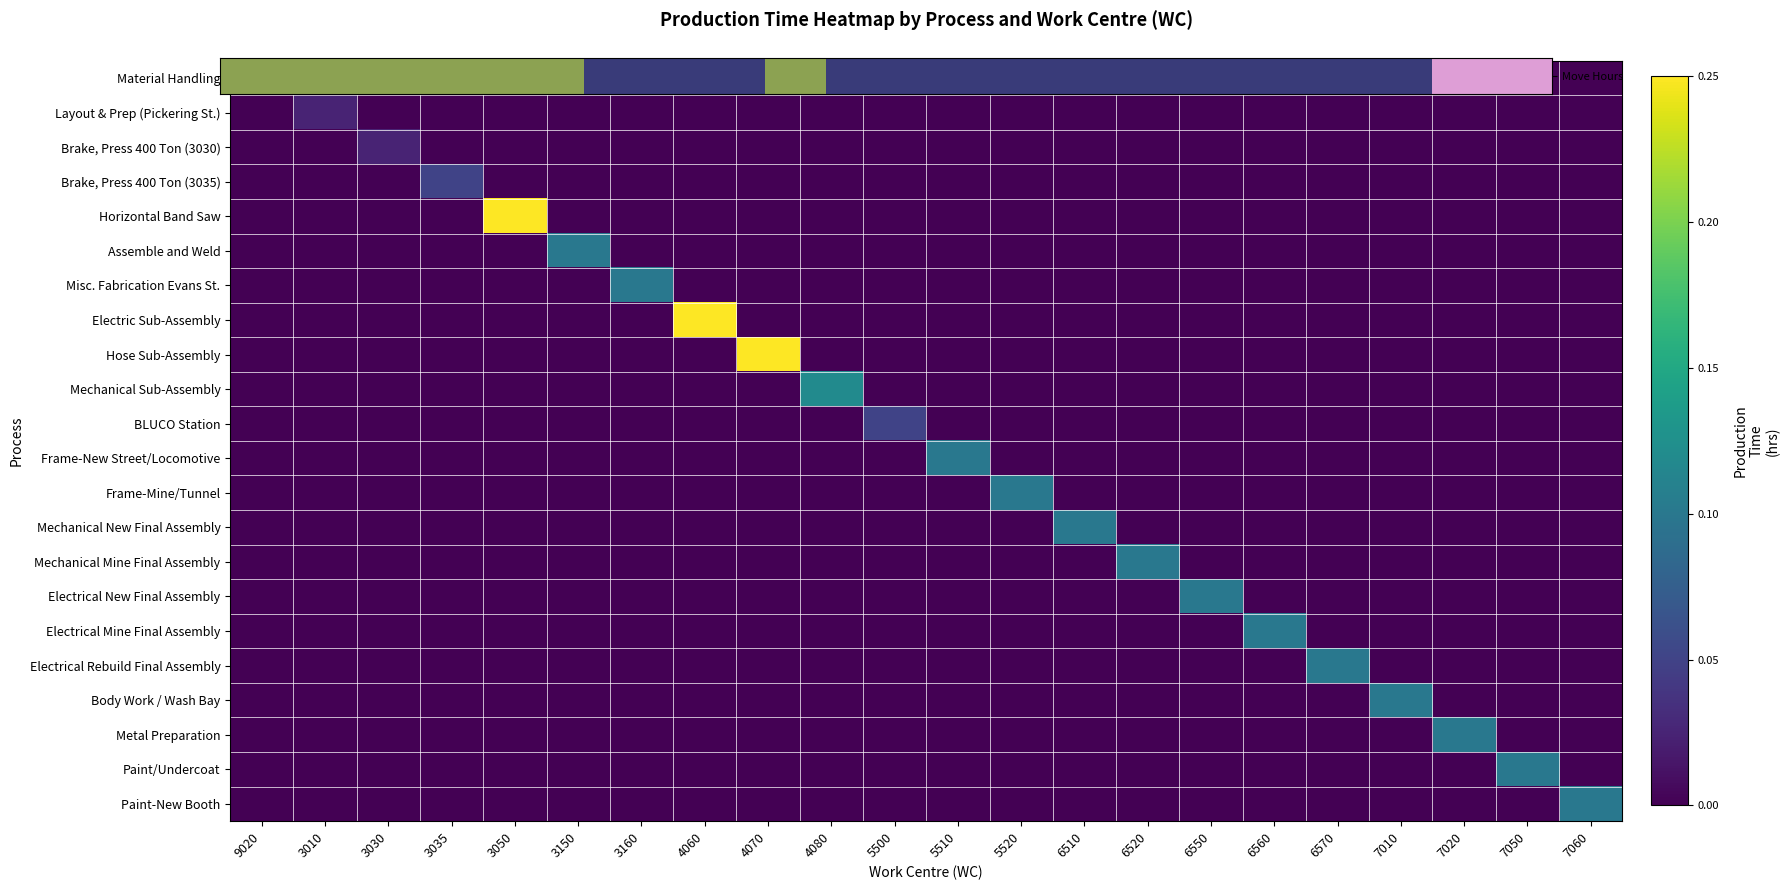

What is the spread (max minus min) of values at 4060?

0.2